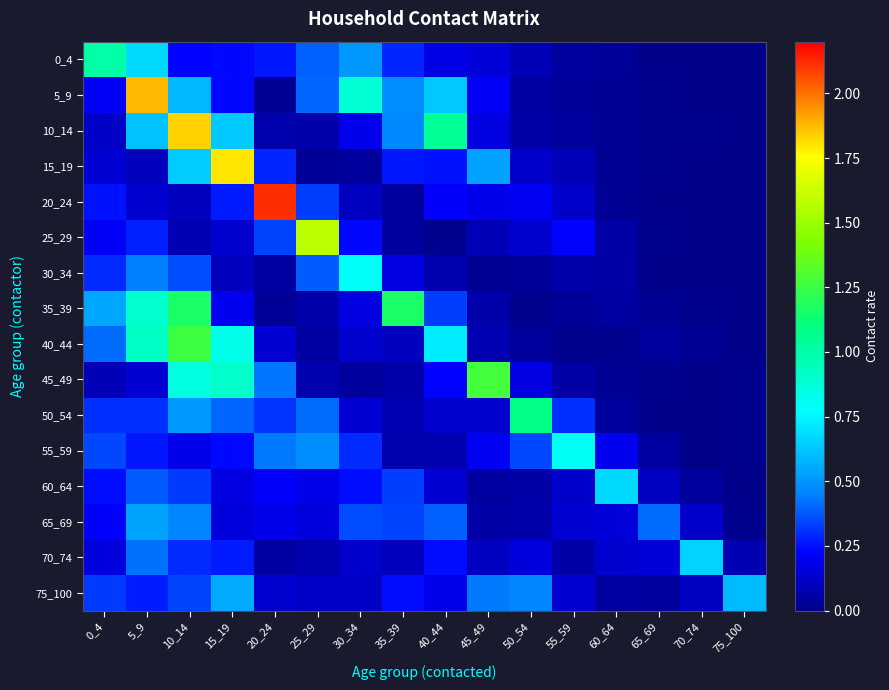

Which series has the largest total across all categories?

5_9